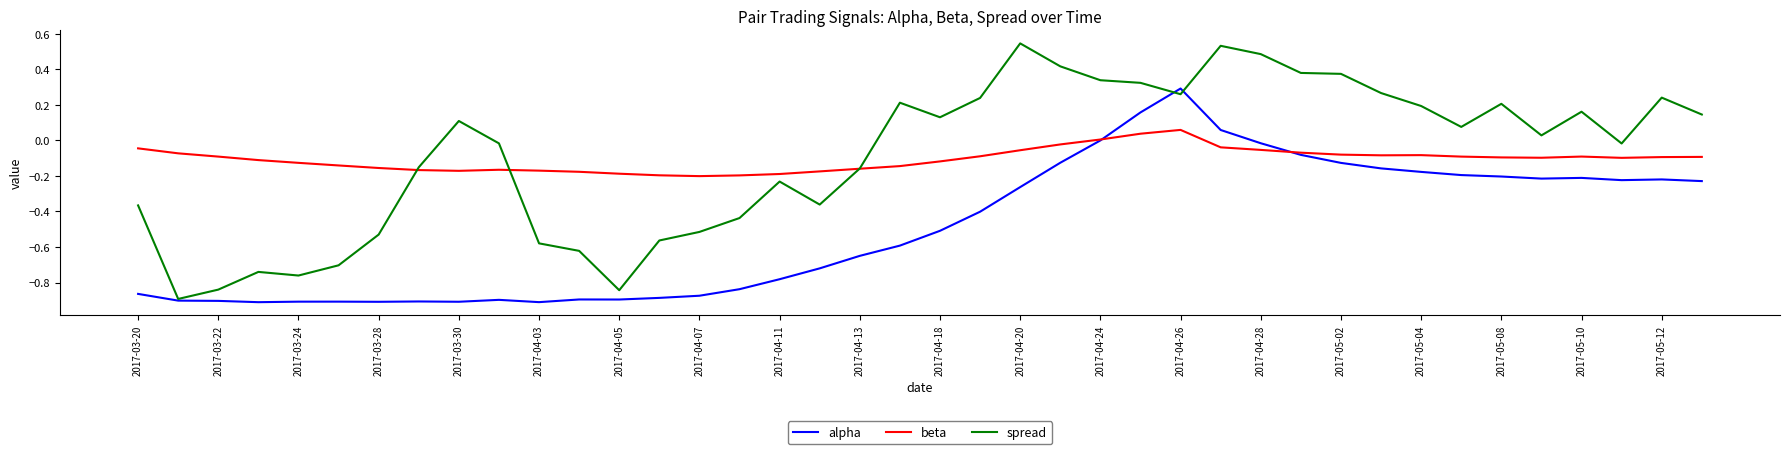

List the series in order of their peak value, highest first.

spread, alpha, beta